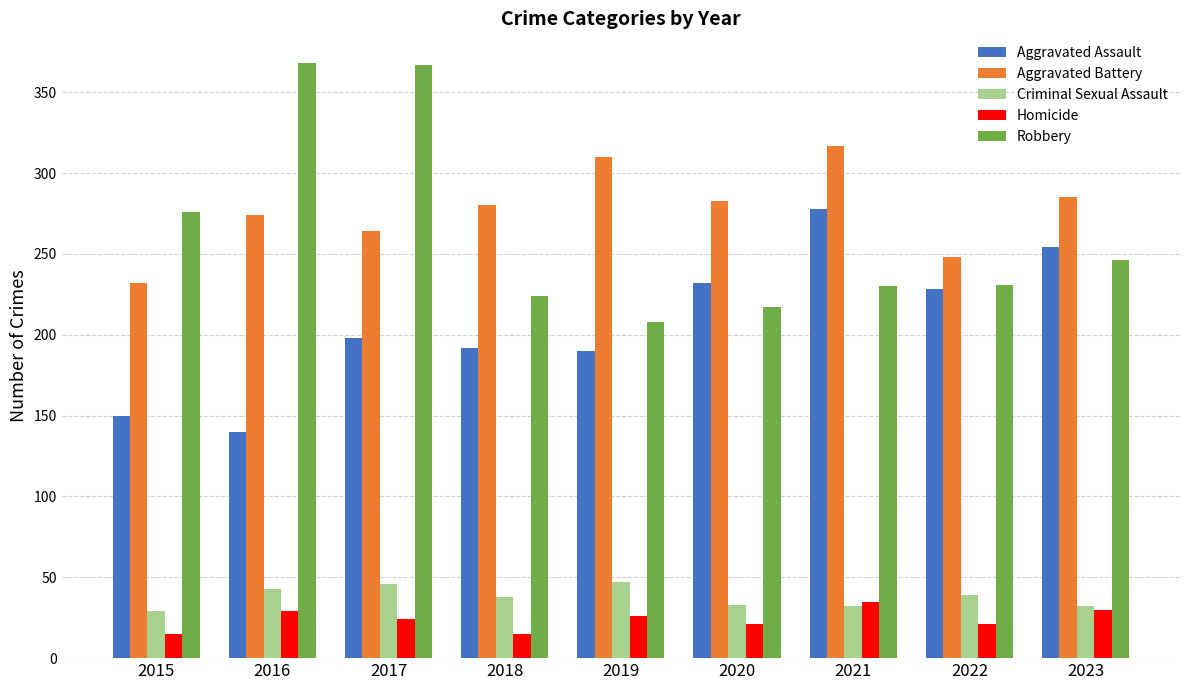

What is the difference between the second highest and second lowest values in the Criminal Sexual Assault series?

14